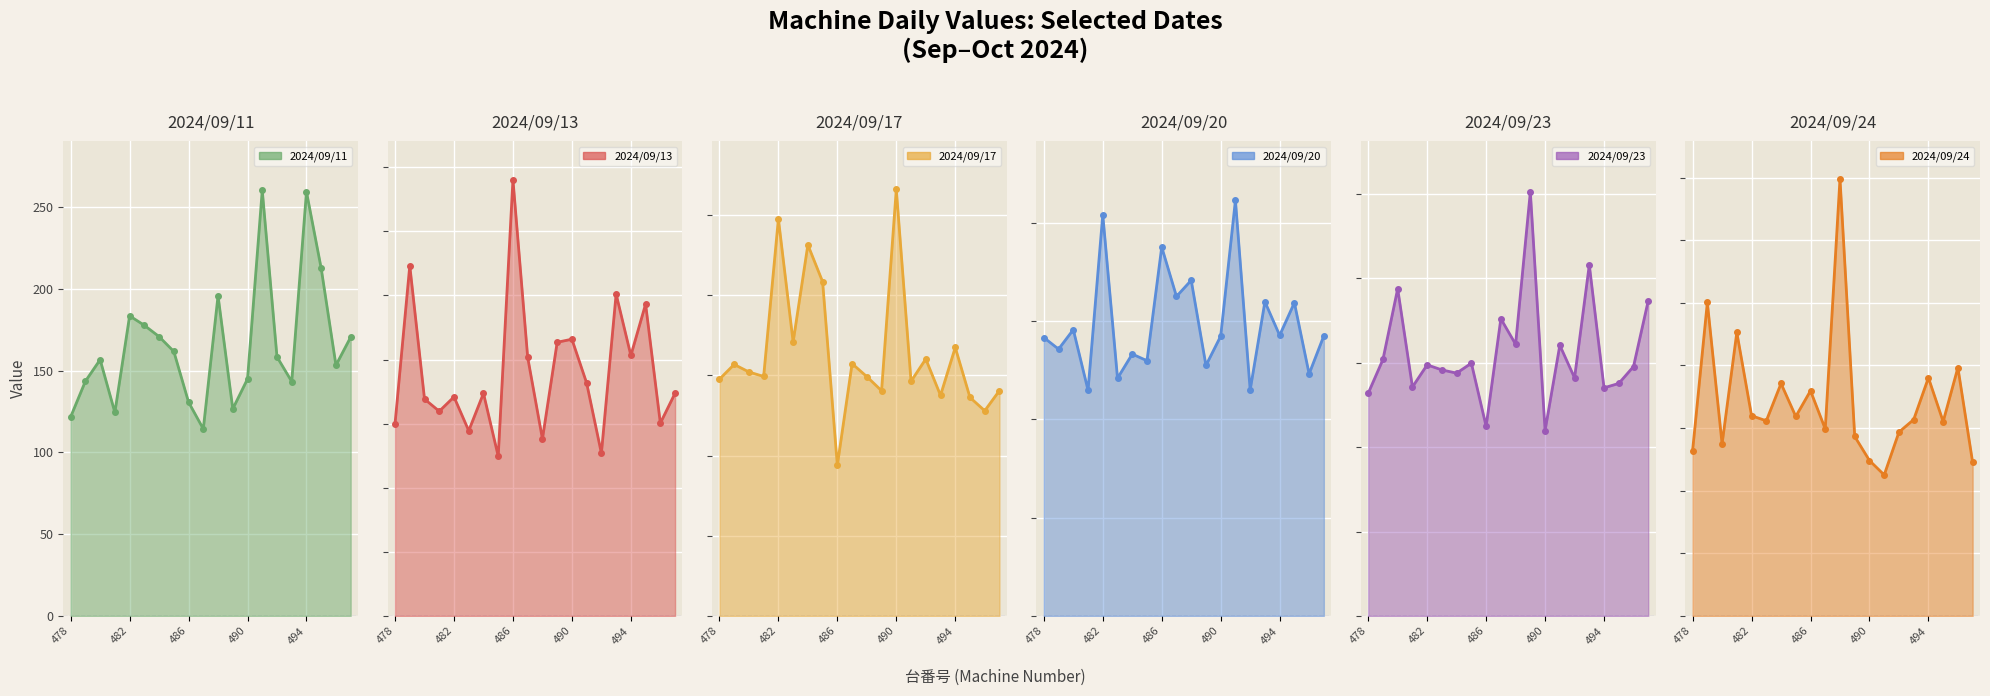

At how many categories does at least one series exceed 271?

3